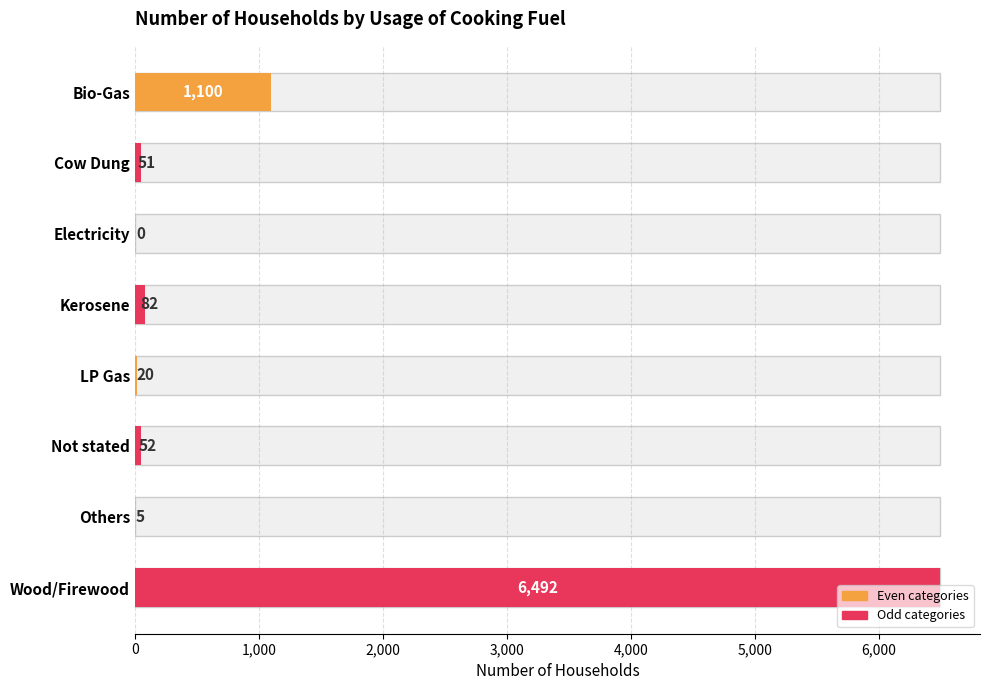

The chart shows a value of 81 at Cow Dung. True or false?

False